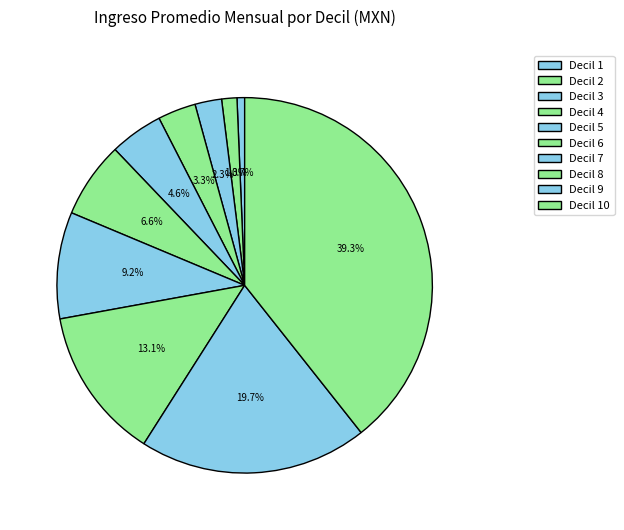

Does Decil 6 account for over 50% of the chart?

No